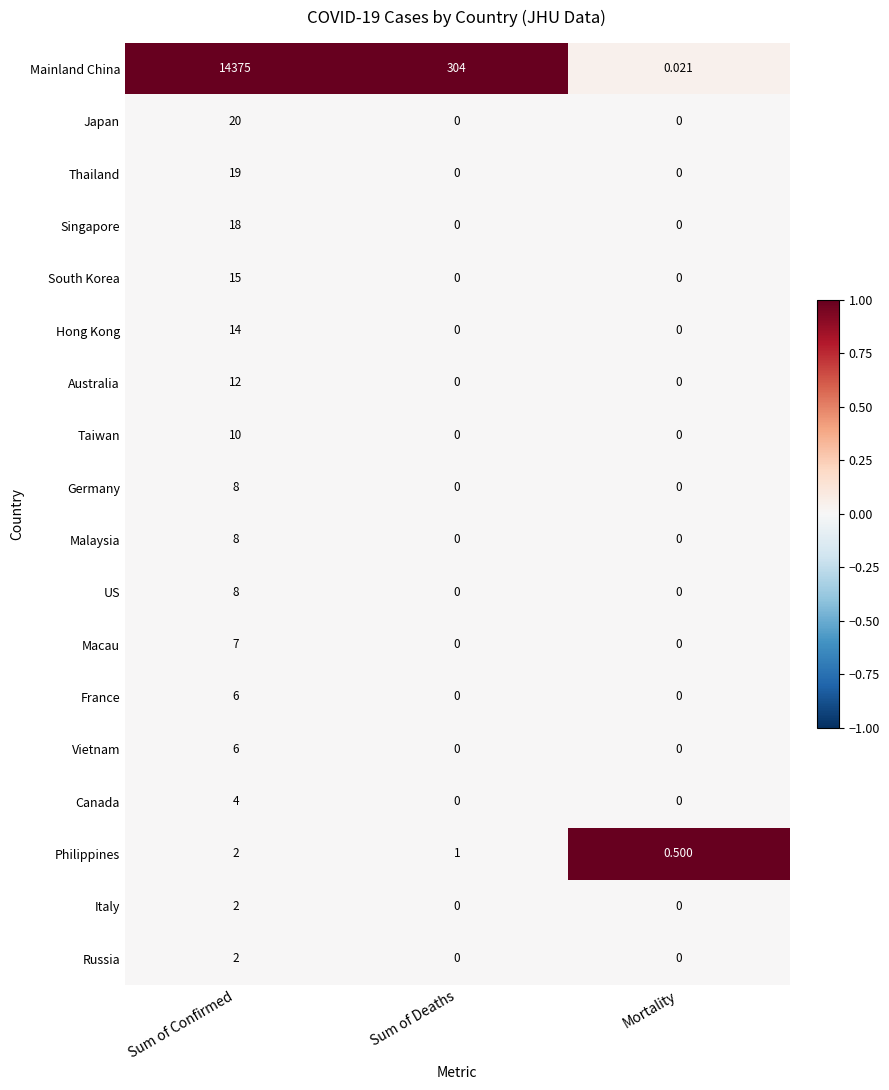

Where does the Philippines series first go above 1?

Sum of Confirmed